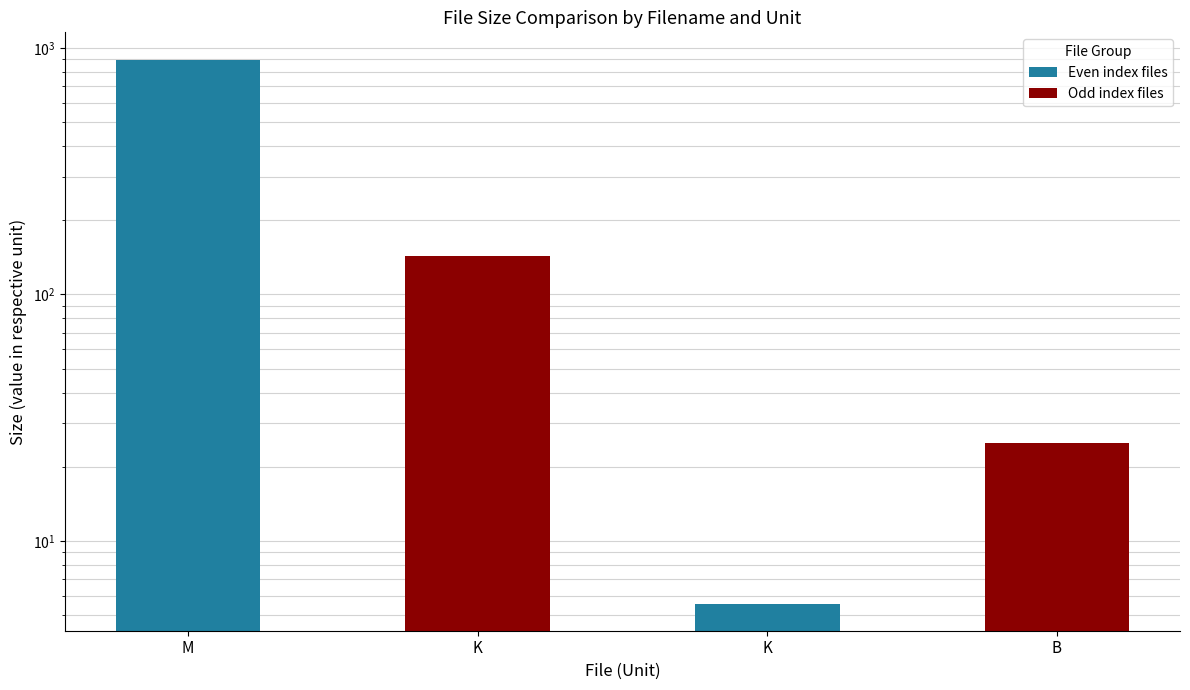

Reading left to right, list all the values displayed in this chart.

896.0	143.7	5.6	25.0